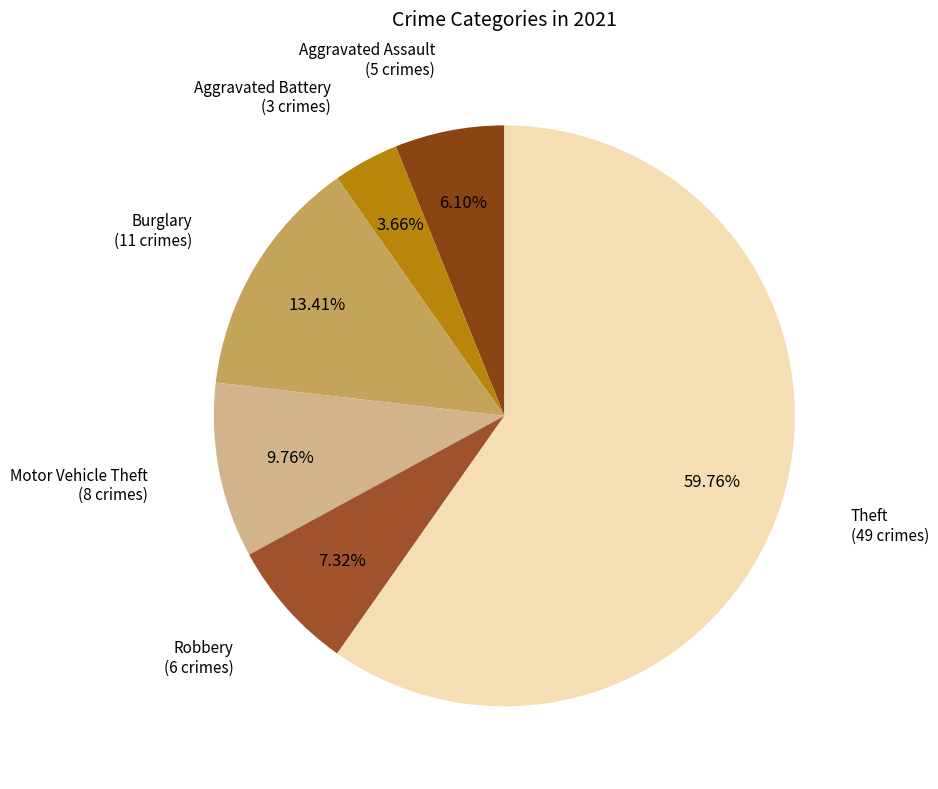

Rank the categories by value from lowest to highest.

Aggravated Battery, Aggravated Assault, Robbery, Motor Vehicle Theft, Burglary, Theft